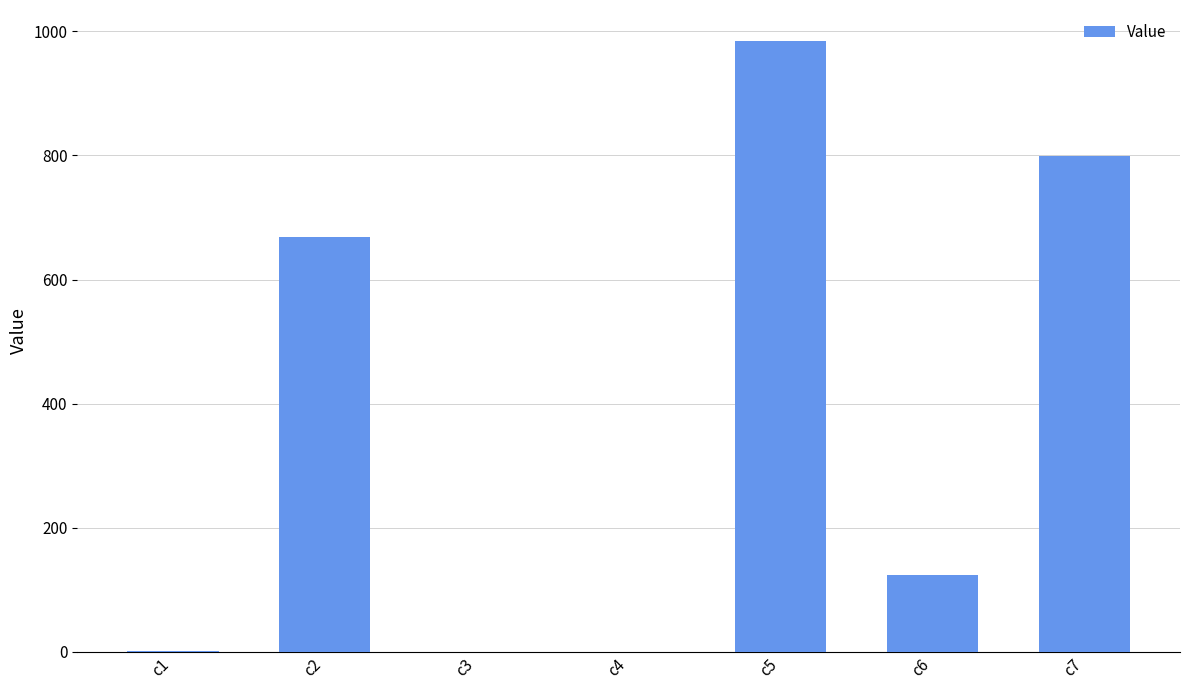

What is the sum of all values?

2578.8